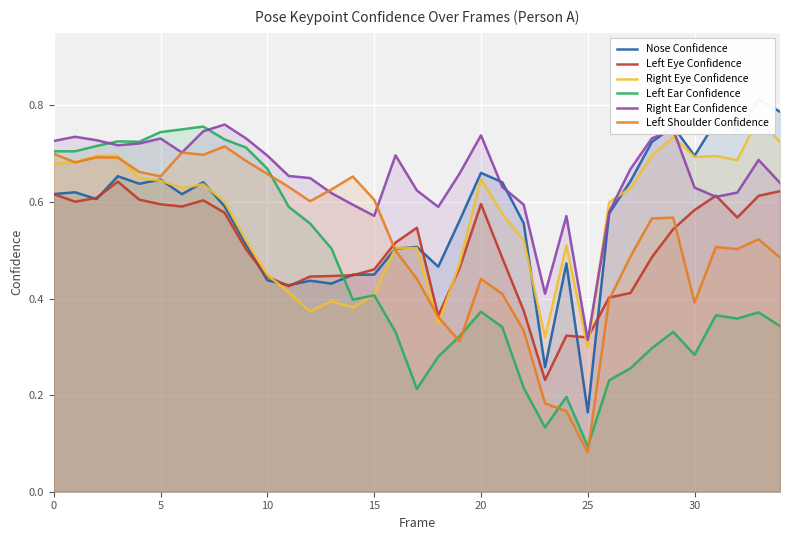

What is the value of the Left Eye Confidence point at the 1st from the left?

0.6